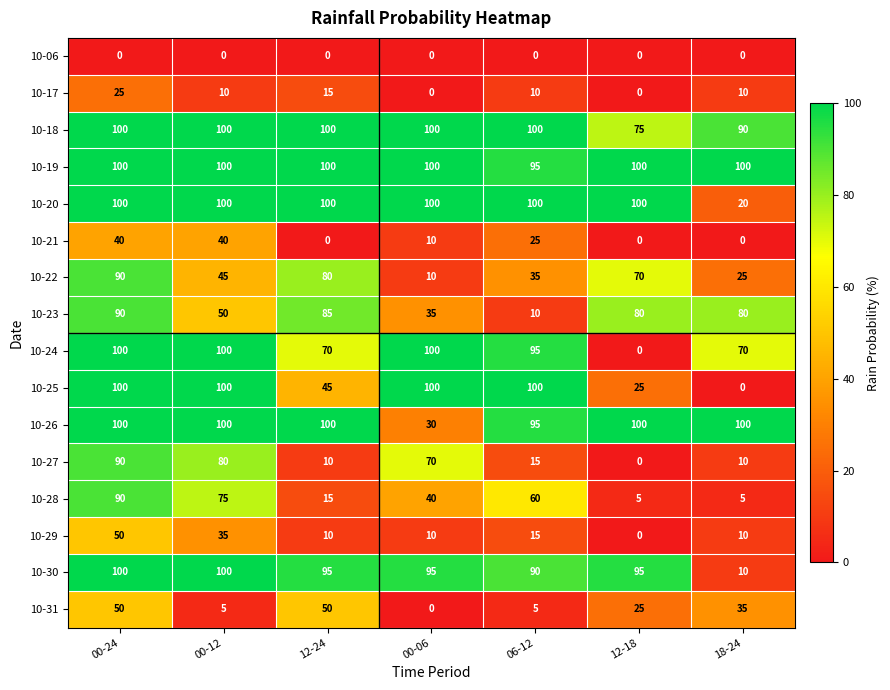

The value of 10-17 at 06-12 is 10. True or false?

True